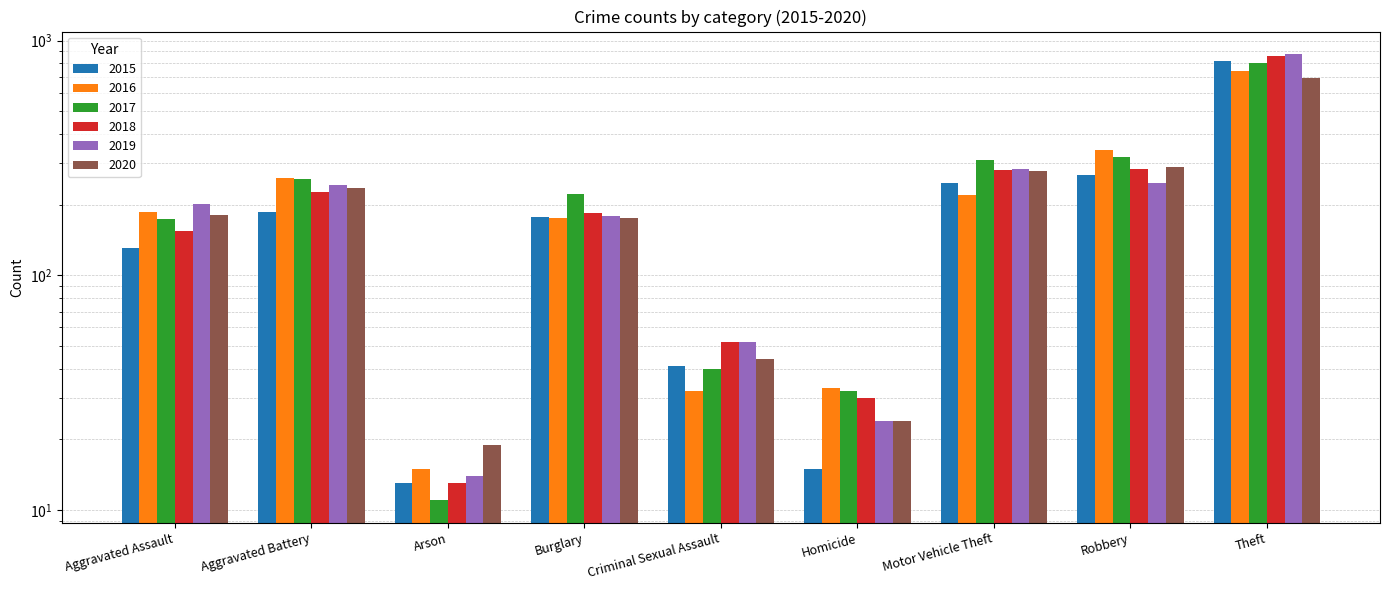

What is the total value across all series at Motor Vehicle Theft?

1618